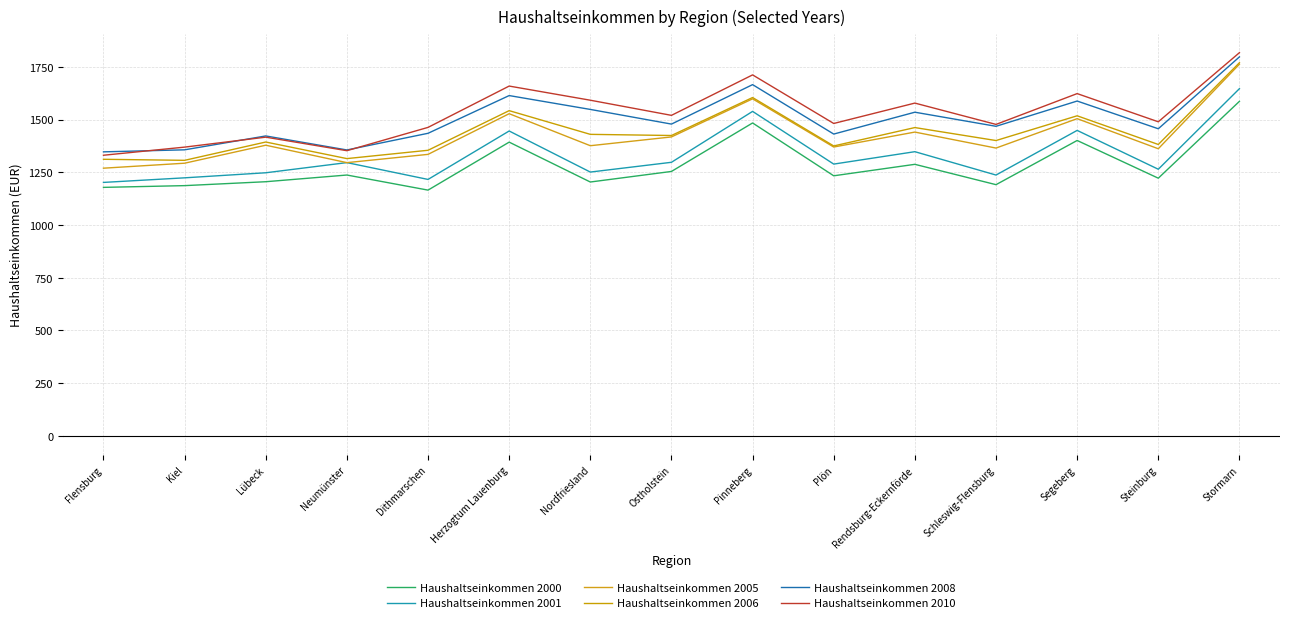

In Haushaltseinkommen 2005, how many points are higher than both neighbors (excluding endpoints)?

5